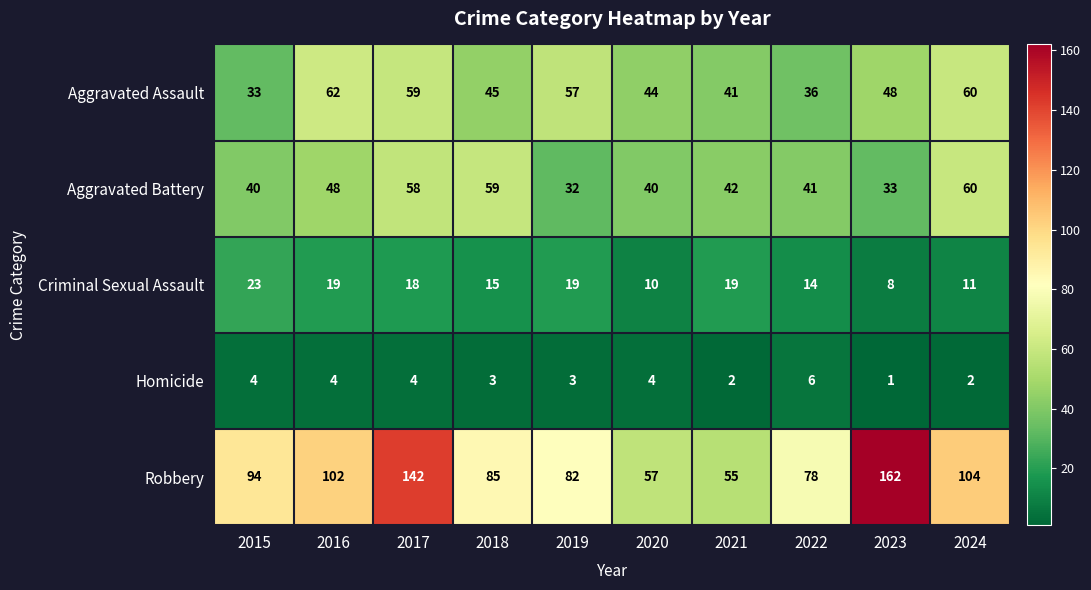

How many data points does each series have?

10